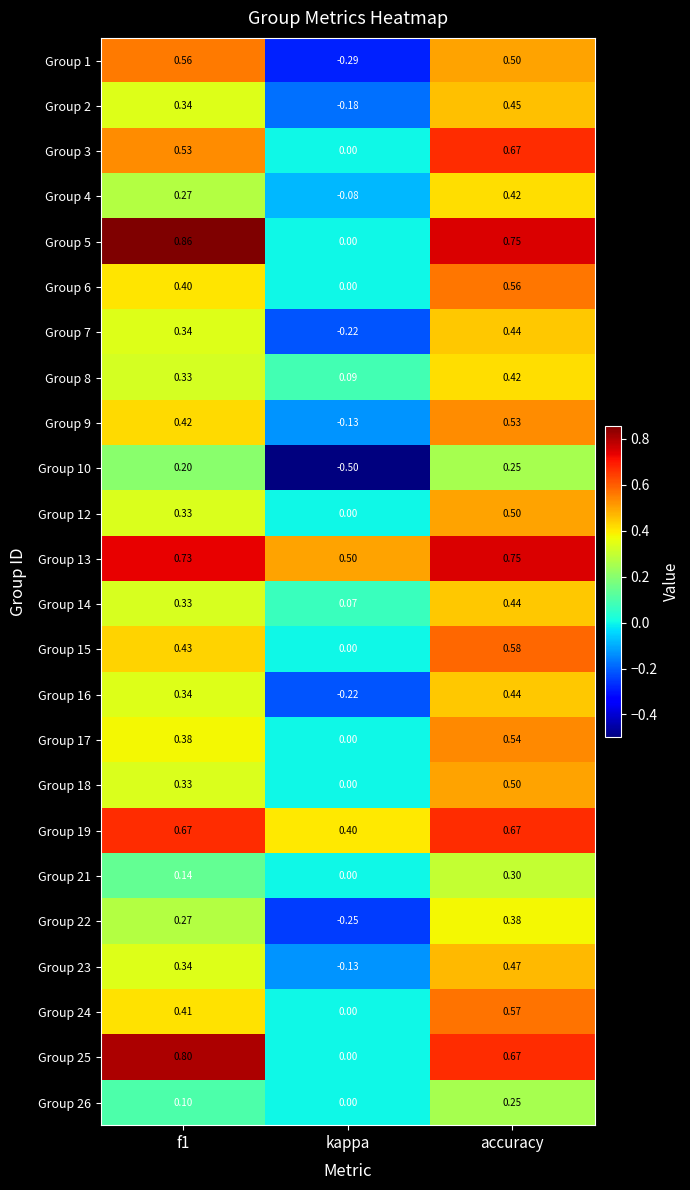

At which label is Group 22 closest to 0?

kappa